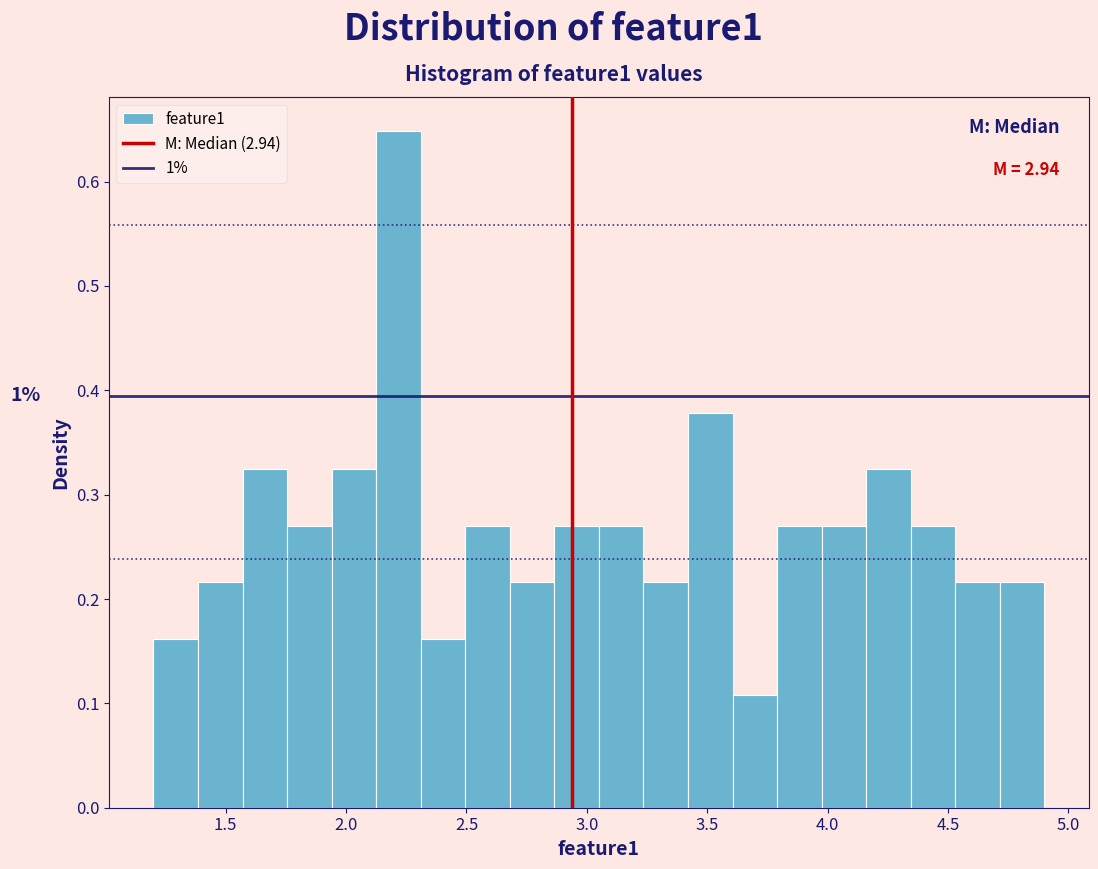

Read against the x-axis, roughly where is the centre of the tallest bar?

2.20